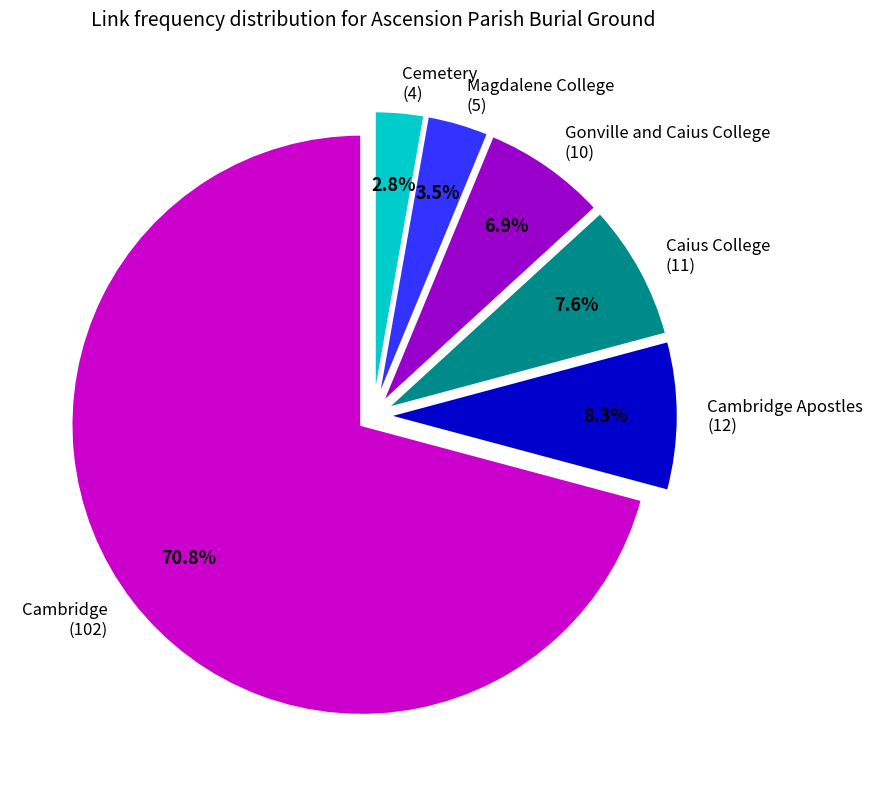

Which slice is the smallest?

Cemetery (4)